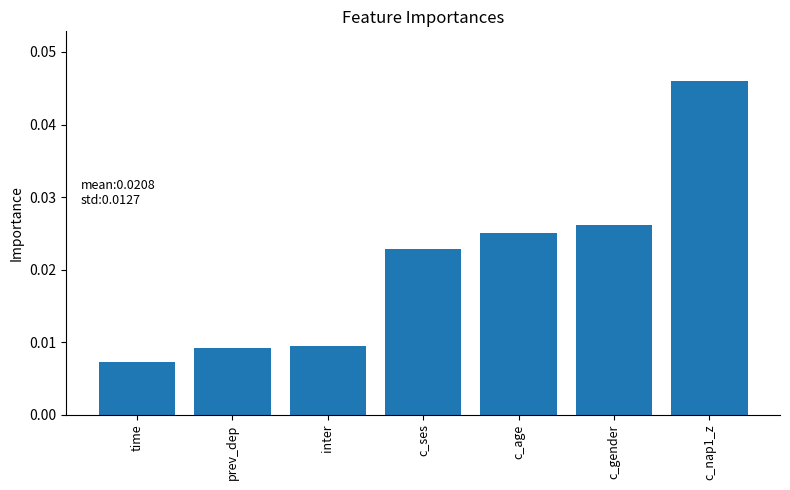

How many data points does each series have?

7